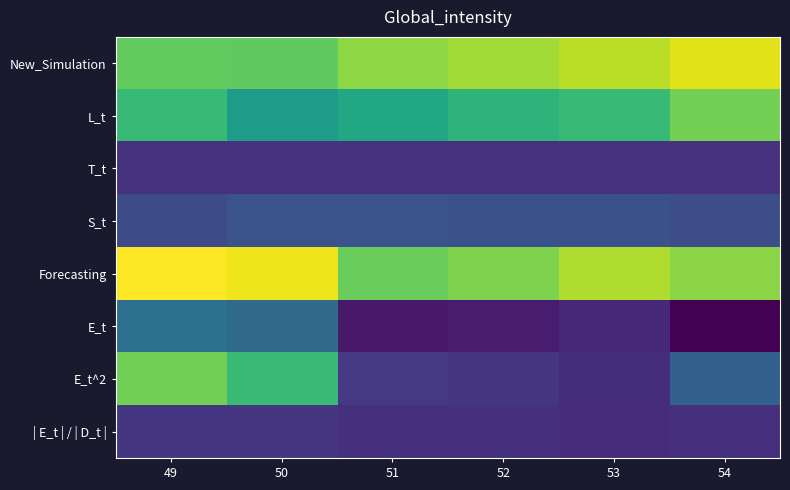

Which has a higher value, 51 or 54?

54